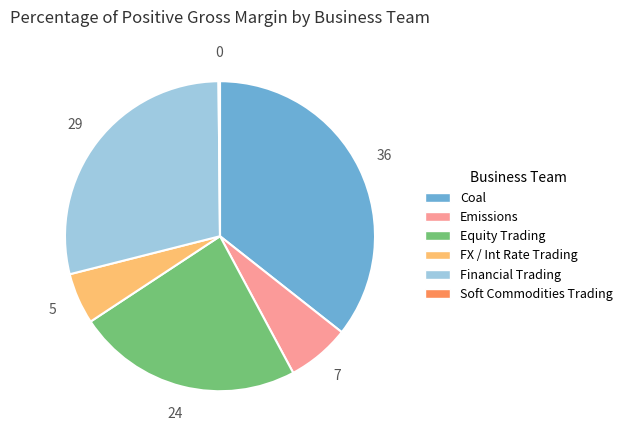

Between Equity Trading and Financial Trading, which is larger?

Financial Trading